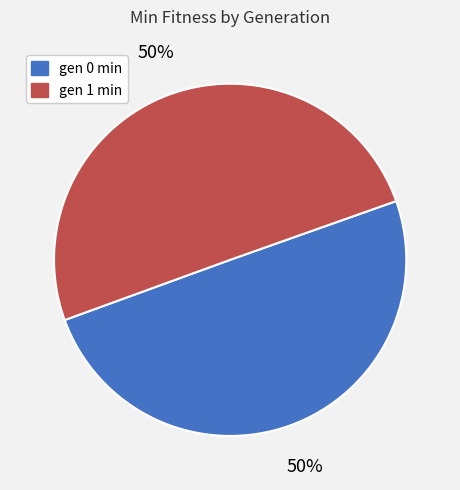

Do gen 0 min and gen 1 min together represent more than half of the pie?

Yes